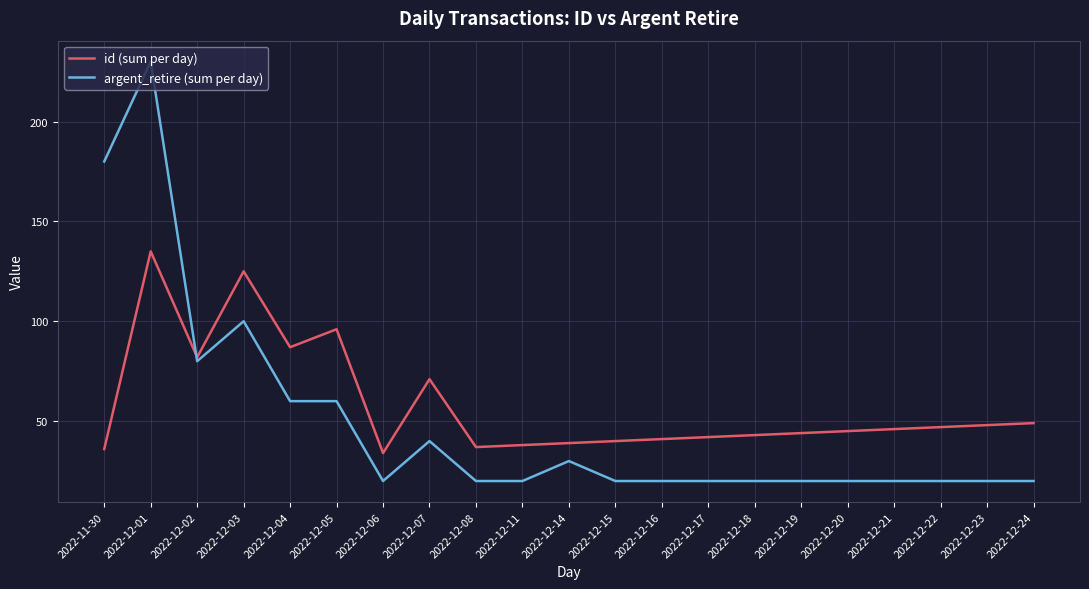

True or false: argent_retire (sum per day) and id (sum per day) cross at least once.

True